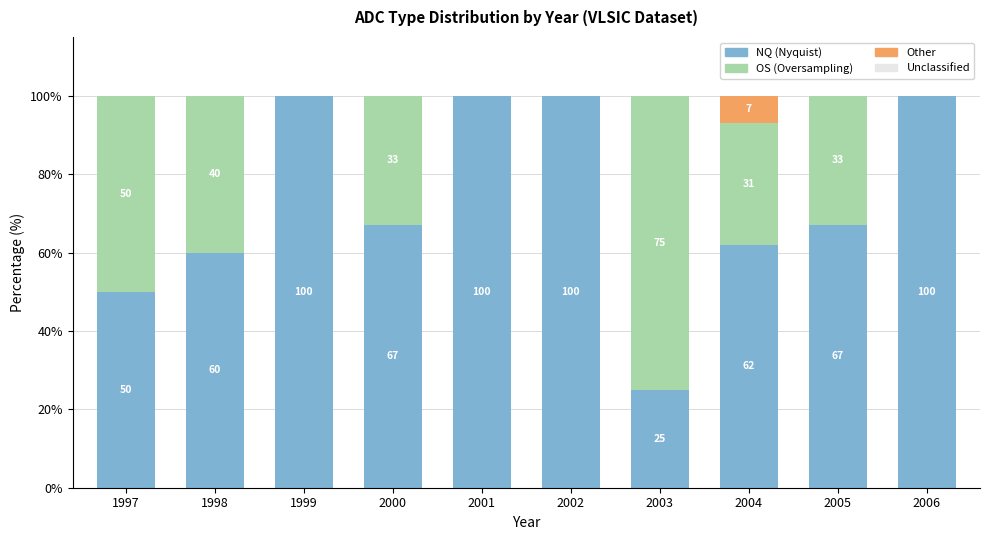

Reading right to left, what are the values for NQ?

2006=100	2005=67	2004=62	2003=25	2002=100	2001=100	2000=67	1999=100	1998=60	1997=50